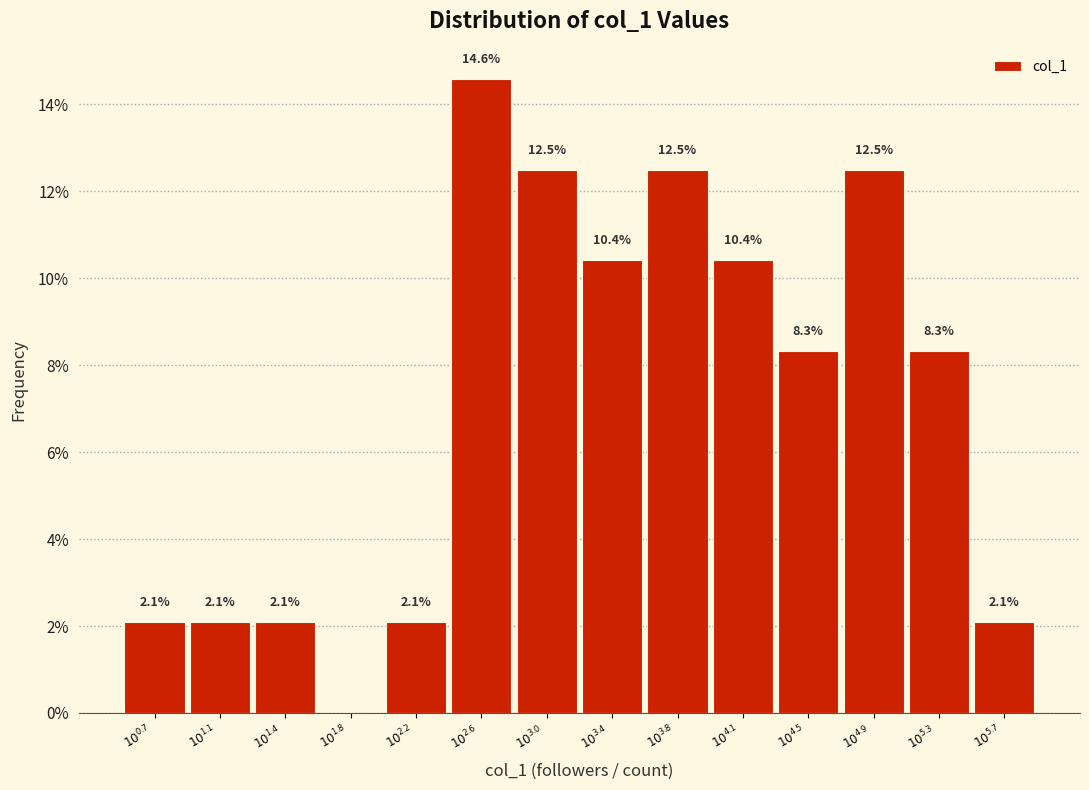

What is the greatest value displayed?

14.6